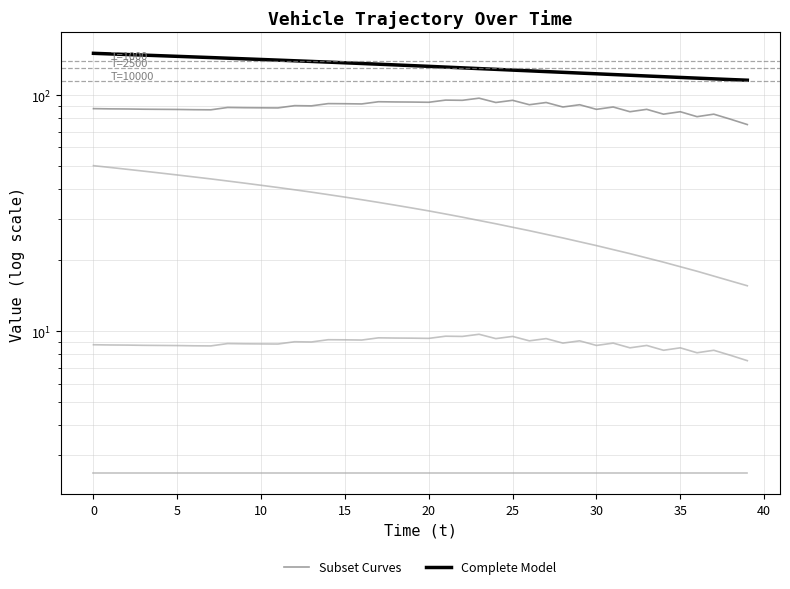

True or false: Complete Model and Subset Curves intersect in this chart.

False